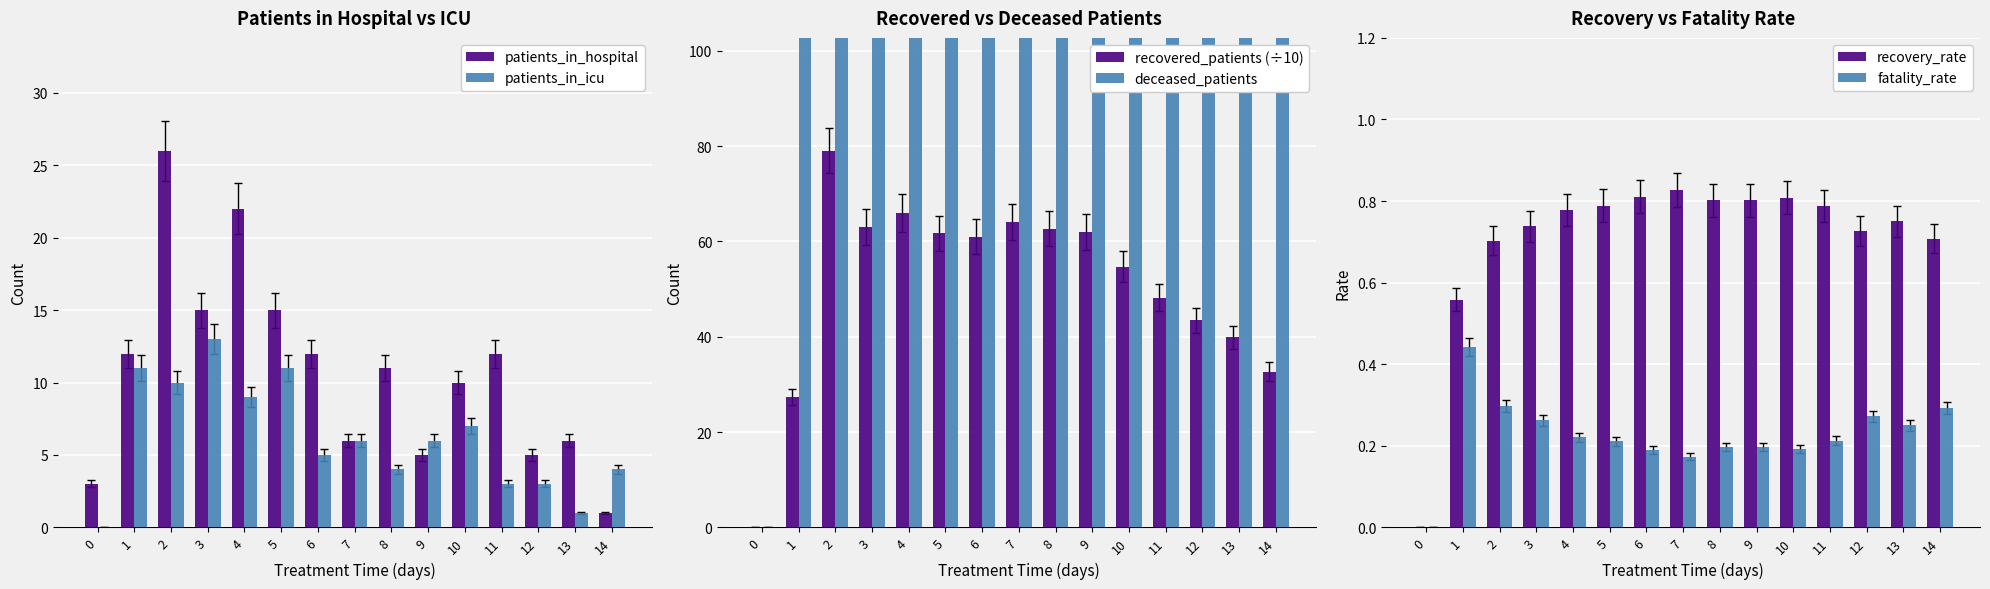

How many positive values does the patients_in_icu series have?

14